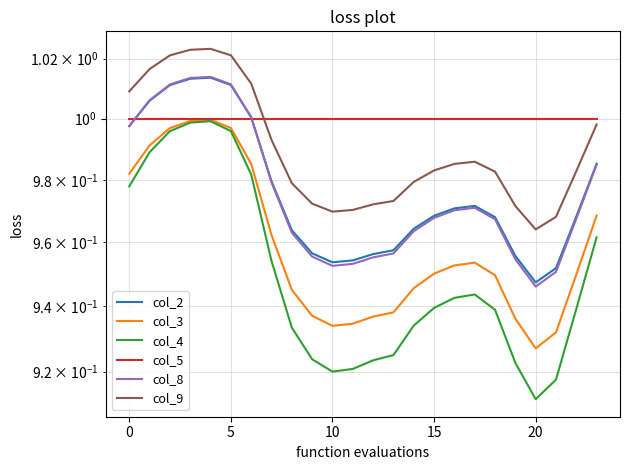

Is it true that col_2 equals 1.0 at 11?

True